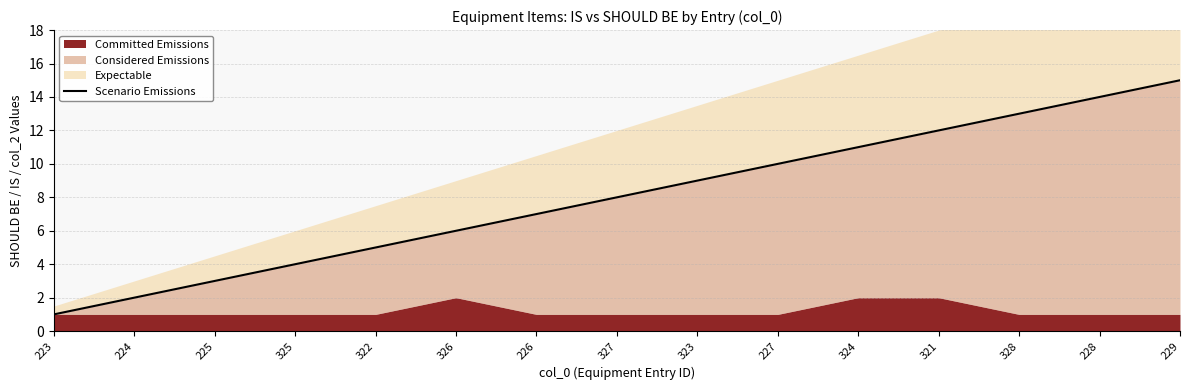

Approximately how many times larger is the value at 325 compared to 229?

0.3